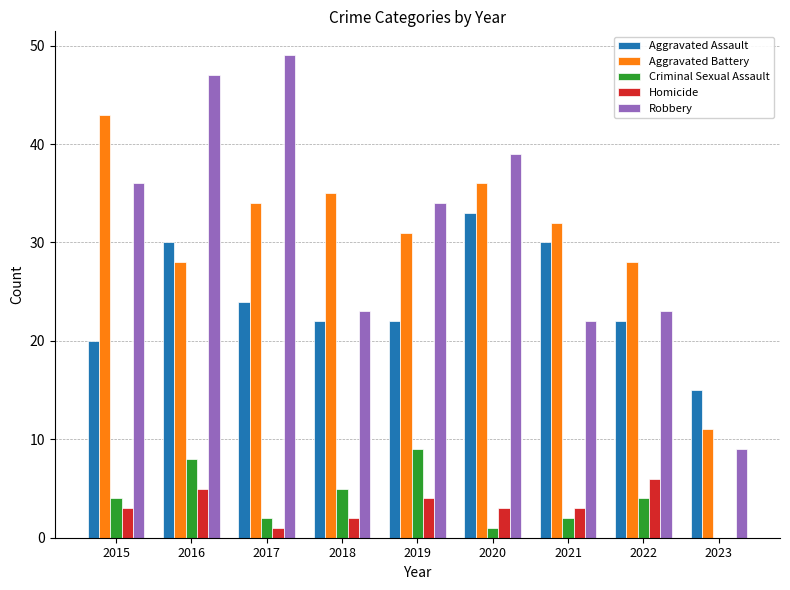

Reading right to left, what are all the values shown in this chart?

Aggravated Assault: 2023=15	2022=22	2021=30	2020=33	2019=22	2018=22	2017=24	2016=30	2015=20
Aggravated Battery: 2023=11	2022=28	2021=32	2020=36	2019=31	2018=35	2017=34	2016=28	2015=43
Criminal Sexual Assault: 2023=0	2022=4	2021=2	2020=1	2019=9	2018=5	2017=2	2016=8	2015=4
Homicide: 2023=0	2022=6	2021=3	2020=3	2019=4	2018=2	2017=1	2016=5	2015=3
Robbery: 2023=9	2022=23	2021=22	2020=39	2019=34	2018=23	2017=49	2016=47	2015=36